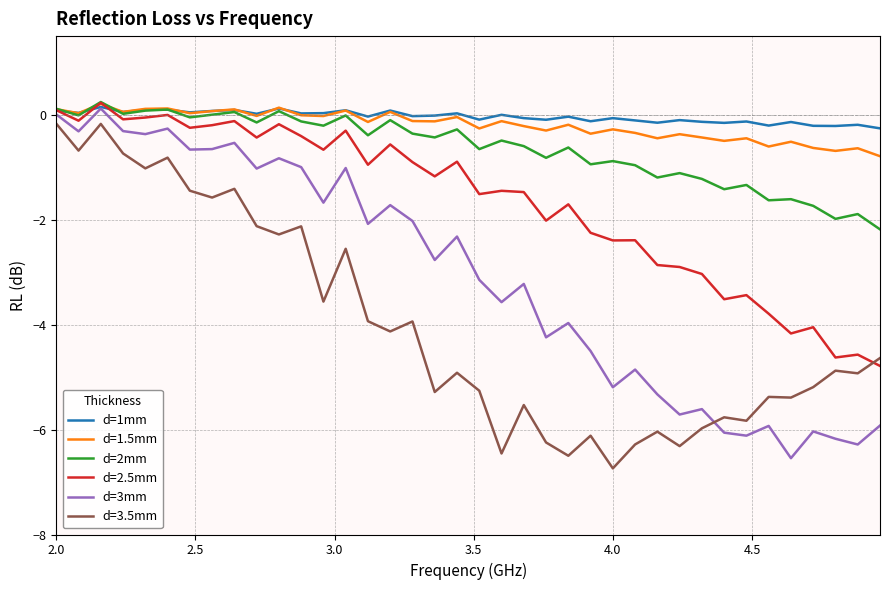

How many distinct data groups are displayed?

6